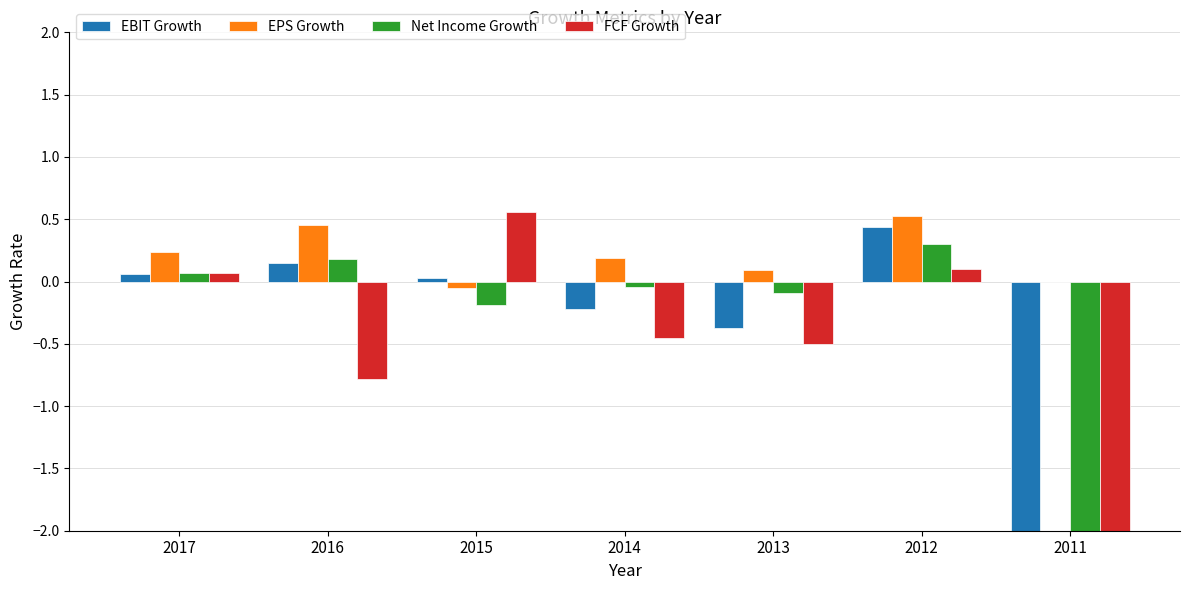

Is the value of EPS Growth at 2014 greater than the value of Net Income Growth at 2013?

Yes